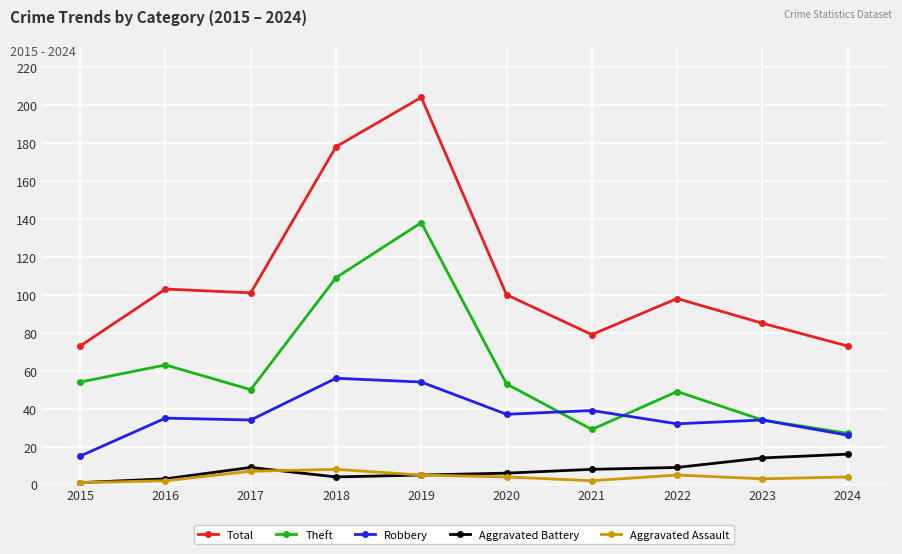

What is the greatest value displayed?

204